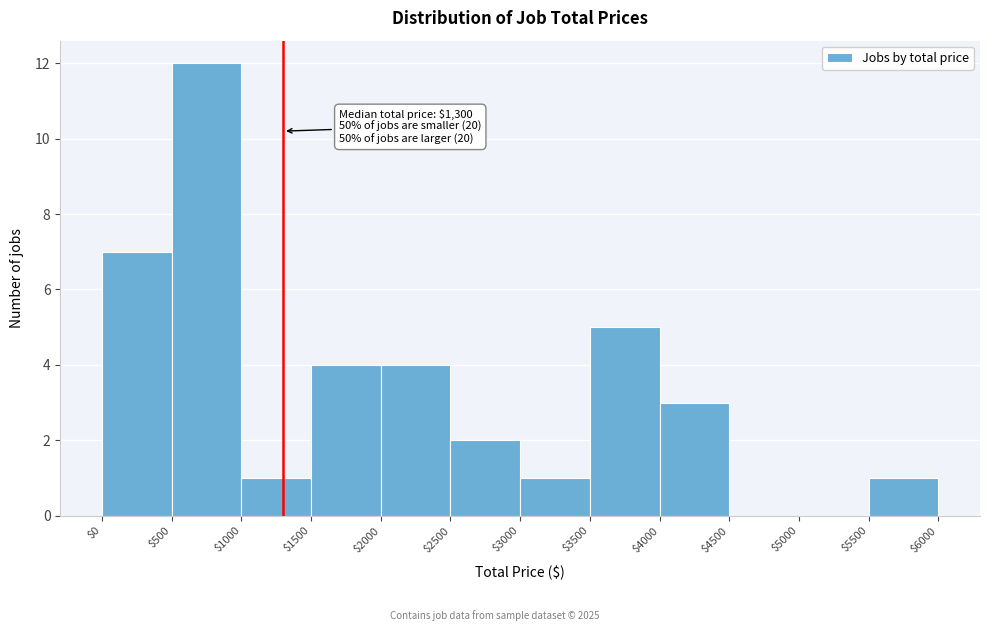

Over which range of the x-axis is the bar tallest?

$500 to $1000